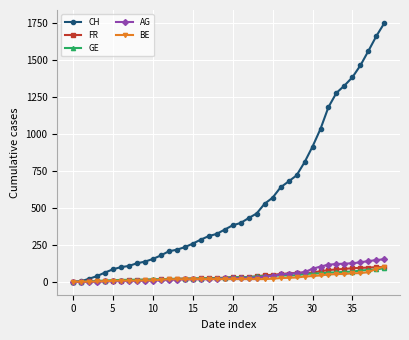

At how many categories does at least one series exceed 502?

16